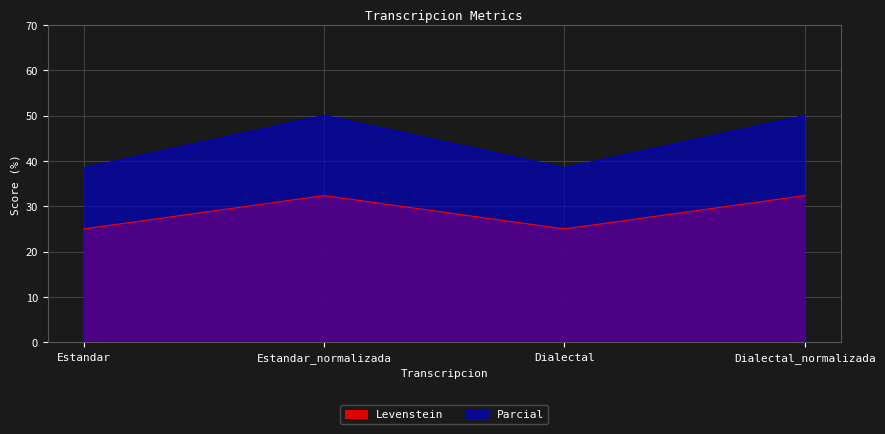

The value of Parcial at Estandar is 38.5. True or false?

True